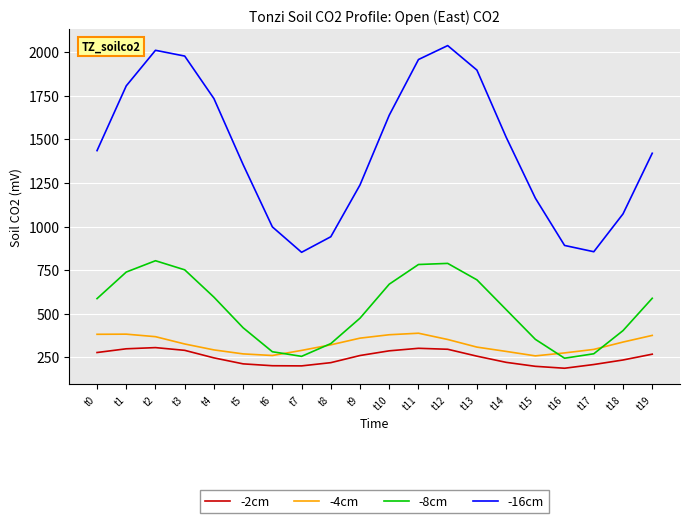

What are all the series names shown in the legend?

-2cm, -4cm, -8cm, -16cm